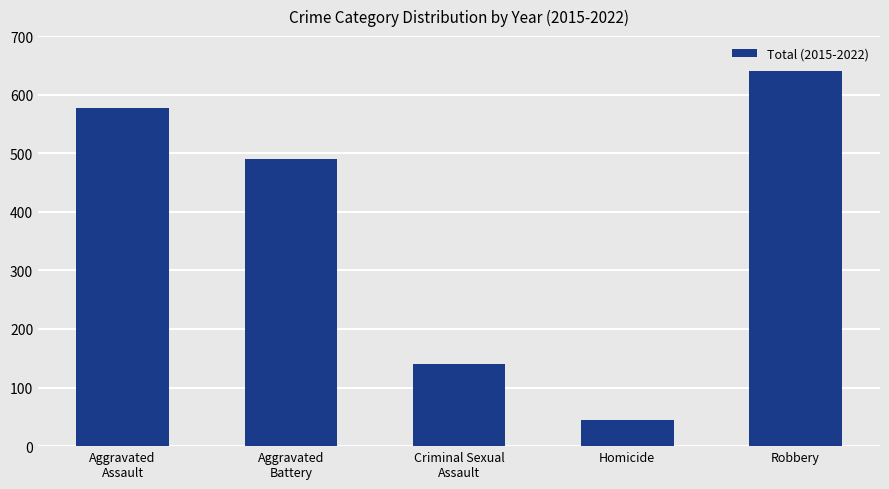

The chart shows a value of 45 at Homicide. True or false?

True